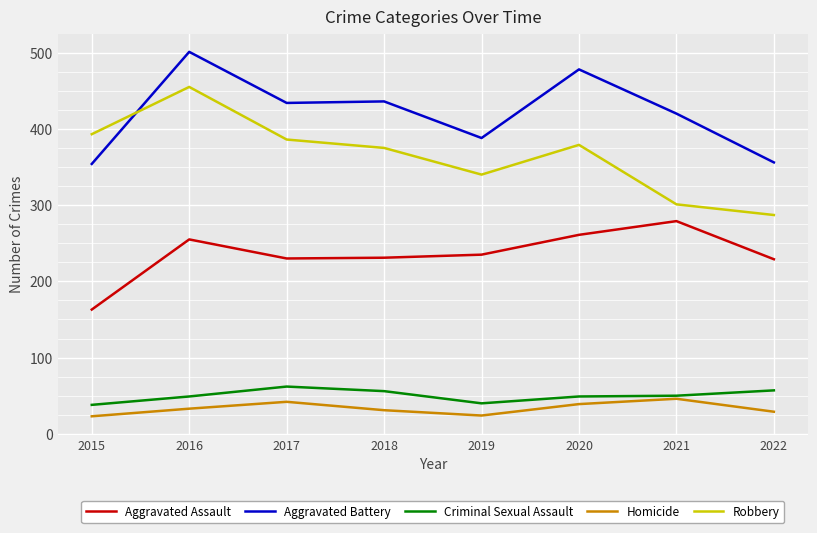

What is the difference between the highest and lowest values at 2022?

327